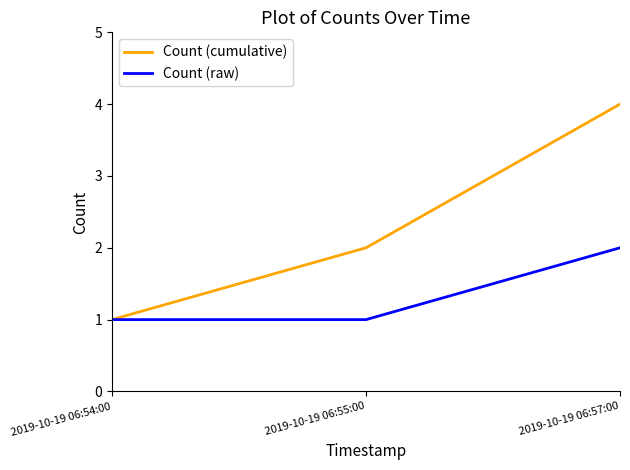

Rank the series at 2019-10-19 06:55:00 from lowest to highest value.

Count (raw), Count (cumulative)